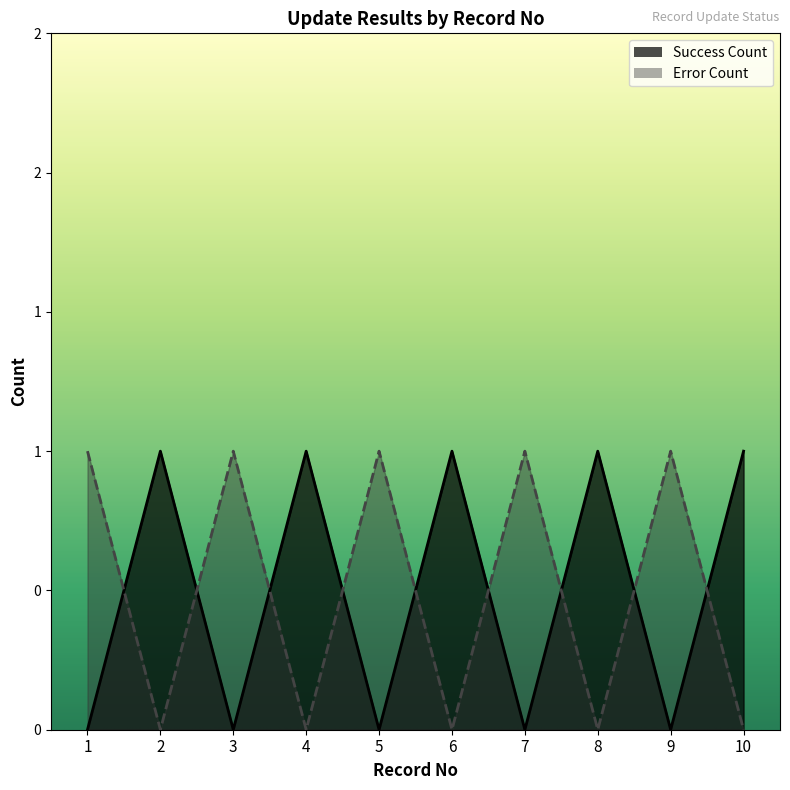

True or false: Success Count has more than 0 points higher than both neighbors.

True